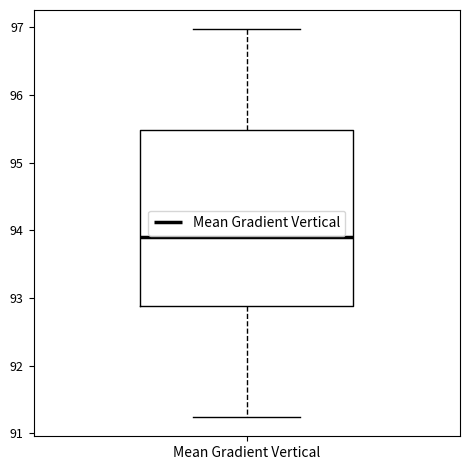

Read this box plot against the y-axis: the position of the median line, the range covered by the box, and the ends of both whiskers. The values are not printed on the chart, so give them approximately, as read against the axis.

median 93.9, box 92.9 to 95.5, whiskers 91.2 to 97.0